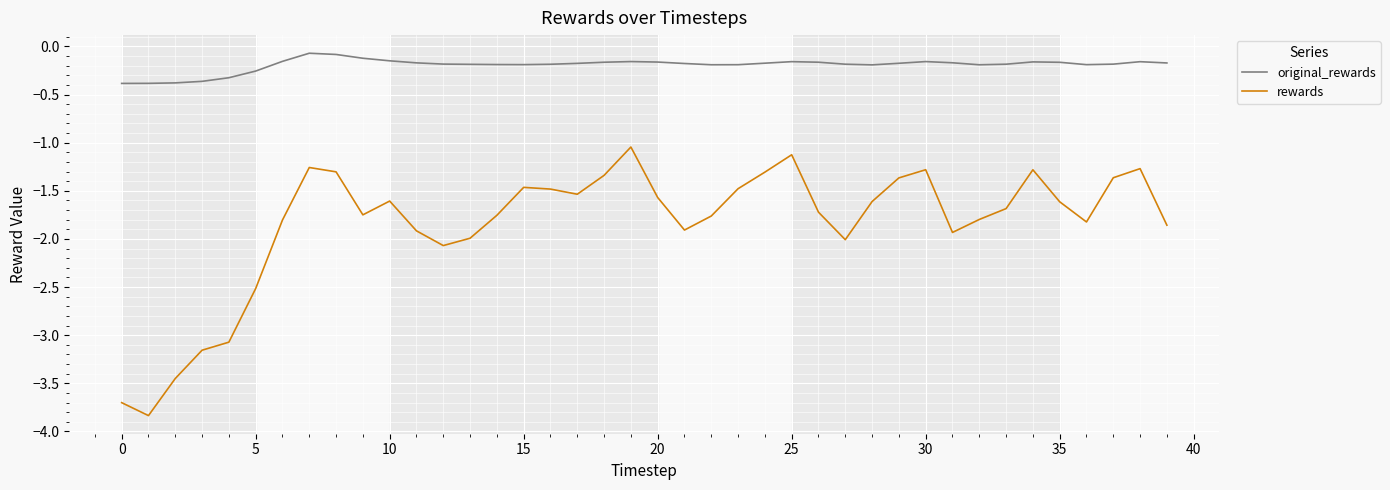

Which series has the largest total across all categories?

original_rewards